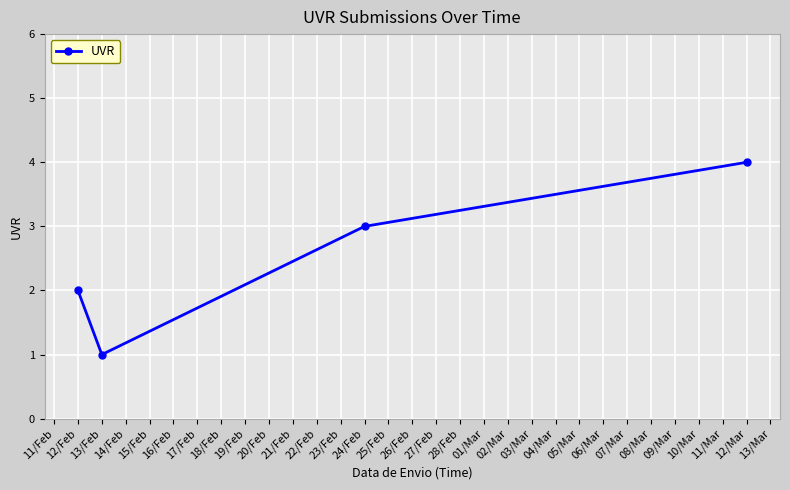

How many lines are shown in the chart?

1